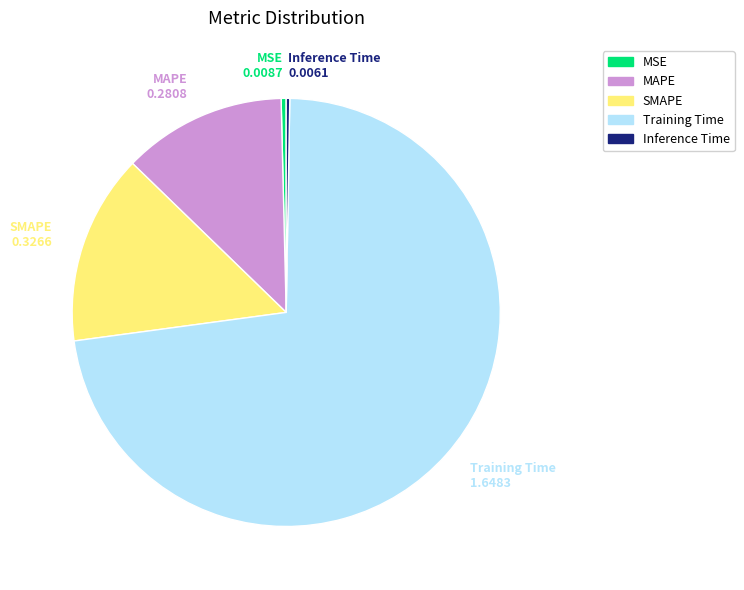

Combined, do MSE and MAPE account for over 50%?

No